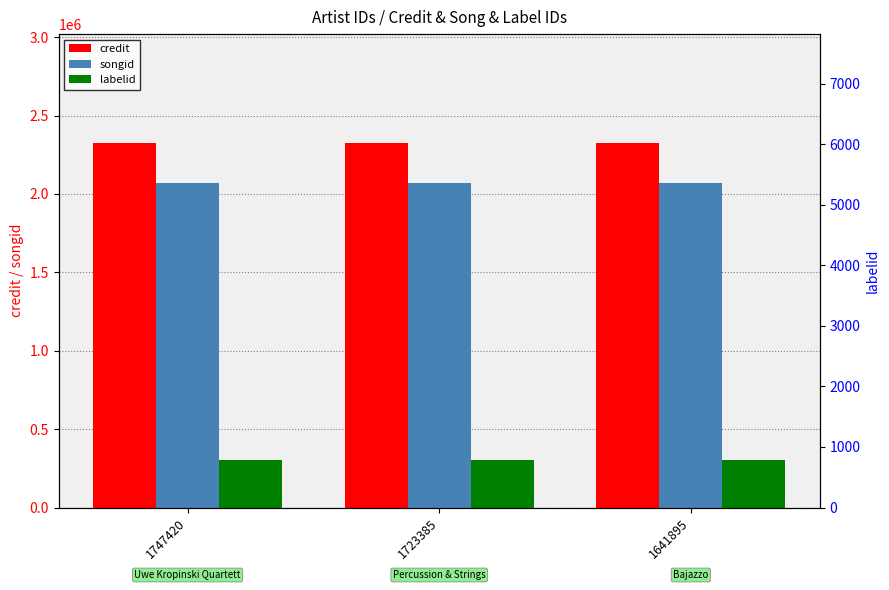

Does the chart contain stacked bars?

No